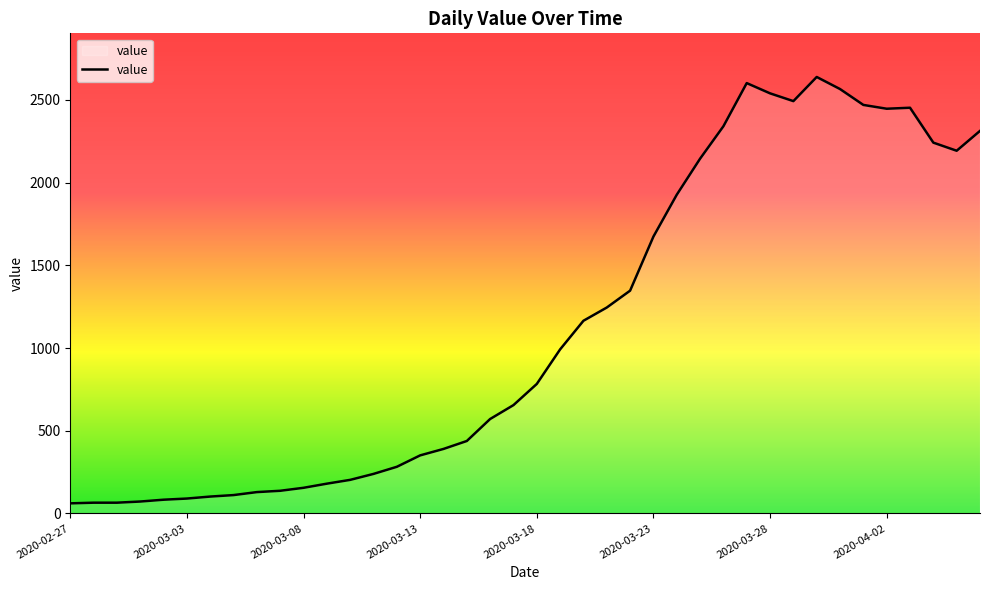

What is the smallest value displayed?

61